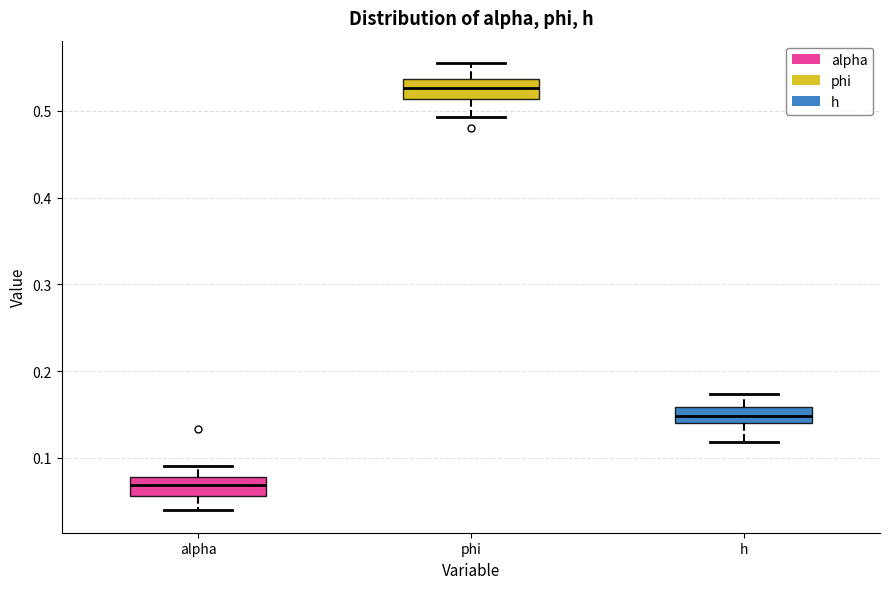

Reading left to right, transcribe this box plot: for each box, give where its median line is, the range the box spans, and where its two whiskers end, as read against the y-axis. The values are not printed on the chart, so give them approximately, as read against the axis.

alpha: median 0.07, box 0.06 to 0.08, whiskers 0.04 to 0.09
phi: median 0.53, box 0.51 to 0.54, whiskers 0.49 to 0.56
h: median 0.15, box 0.14 to 0.16, whiskers 0.12 to 0.17